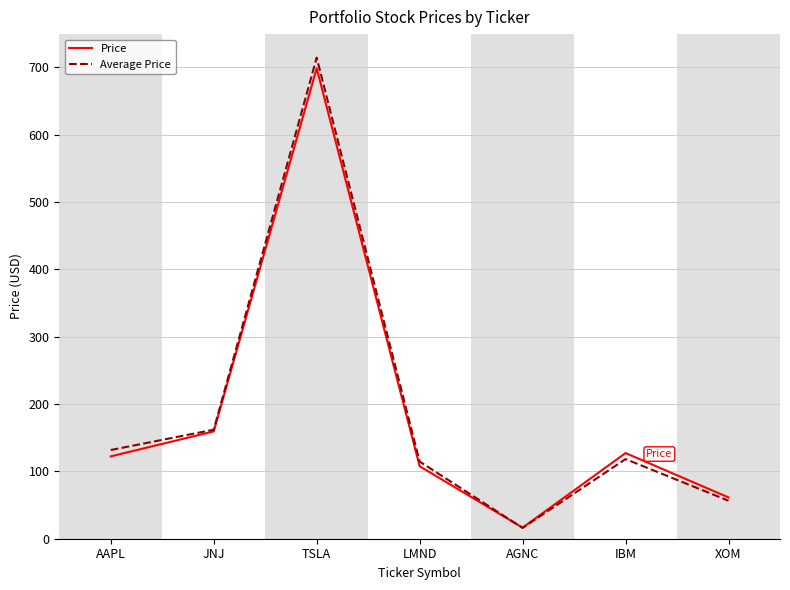

What is the total value across all series at XOM?

117.7